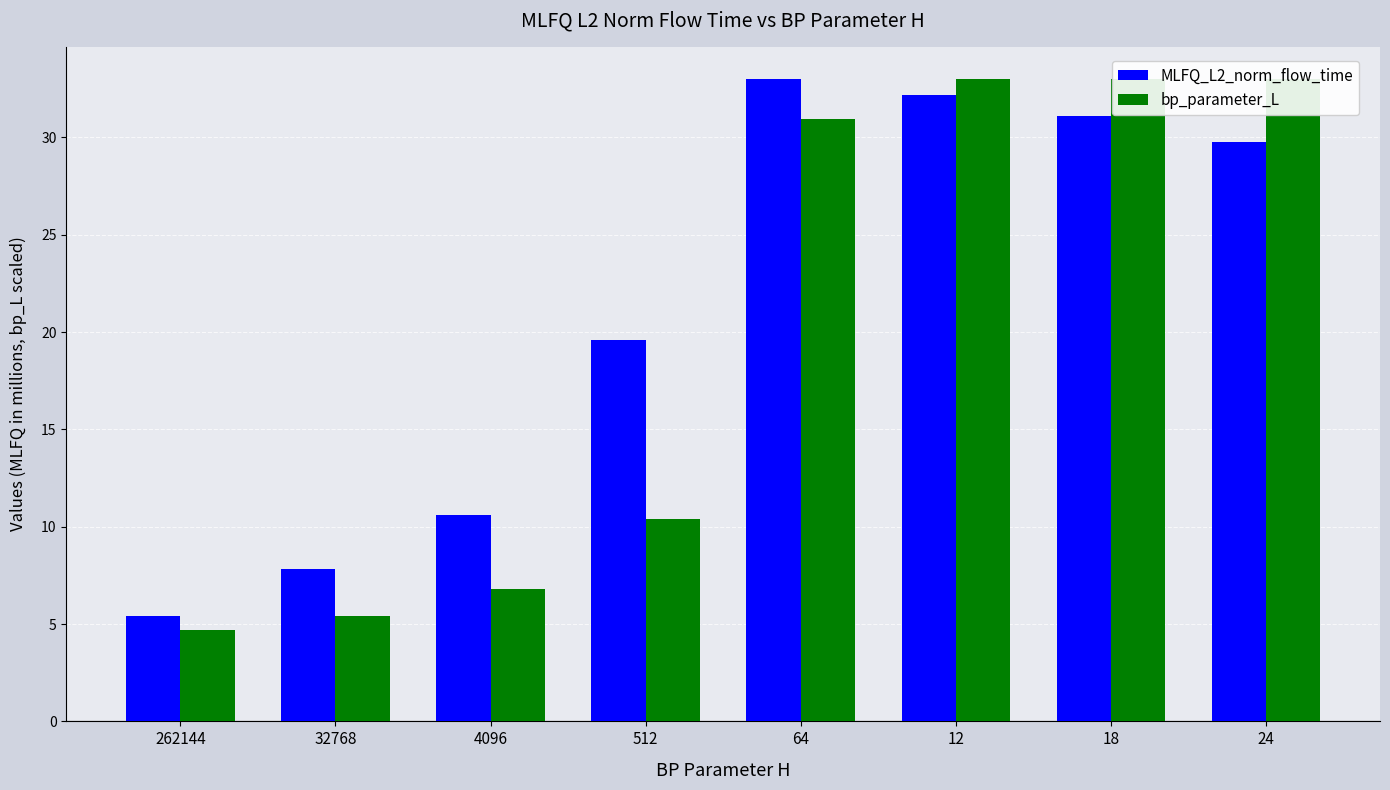

What is the maximum value shown in the chart?

33.0